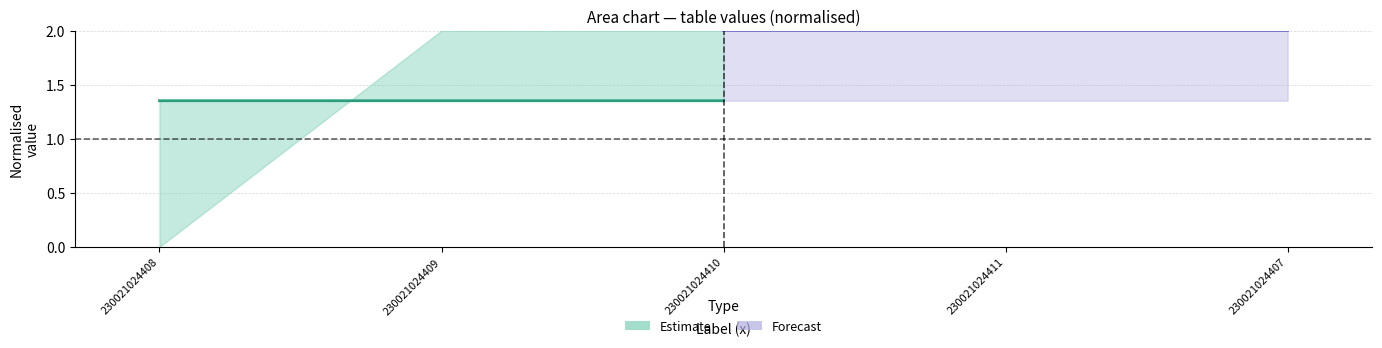

List the labels in order of Estimate value, largest first.

230021024410, 230021024409, 230021024408